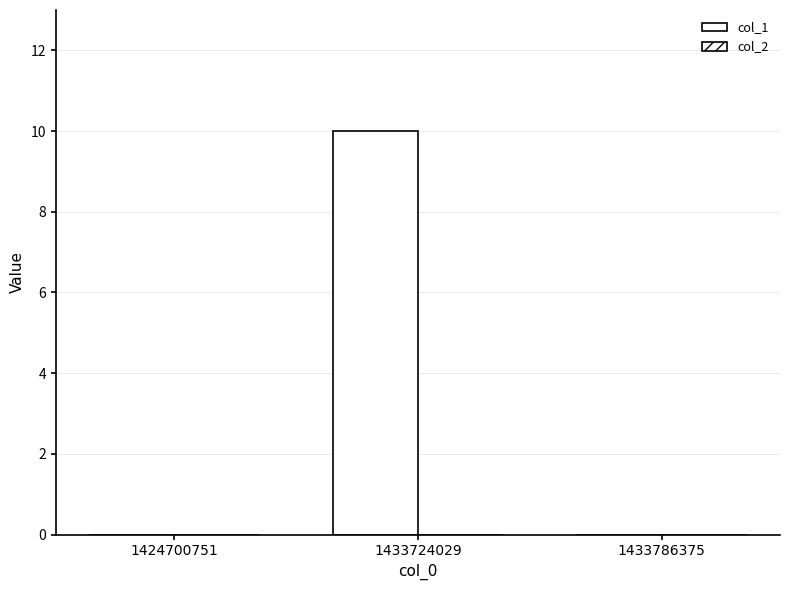

Reading right to left, list all the values displayed in this chart.

col_1: 1433786375=0	1433724029=10	1424700751=0
col_2: 1433786375=0	1433724029=0	1424700751=0